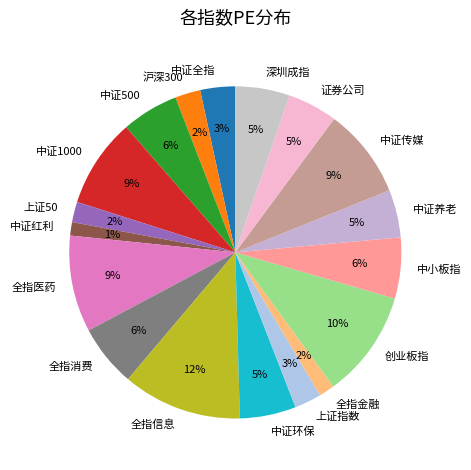

Combined, do 证券公司 and 中证500 account for over 50%?

No